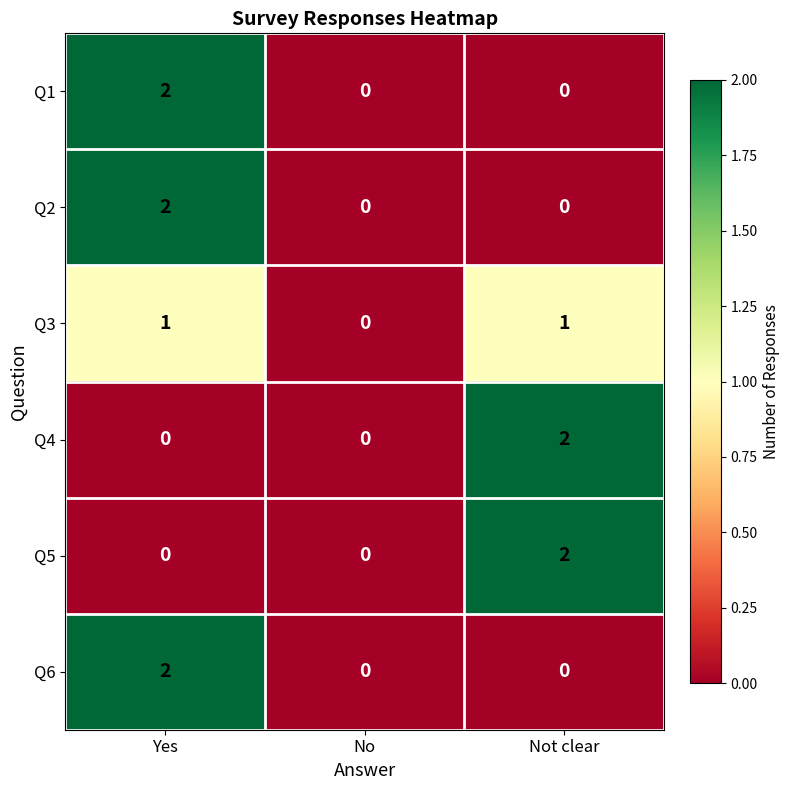

How many Q2 values are between 0 and 2?

3